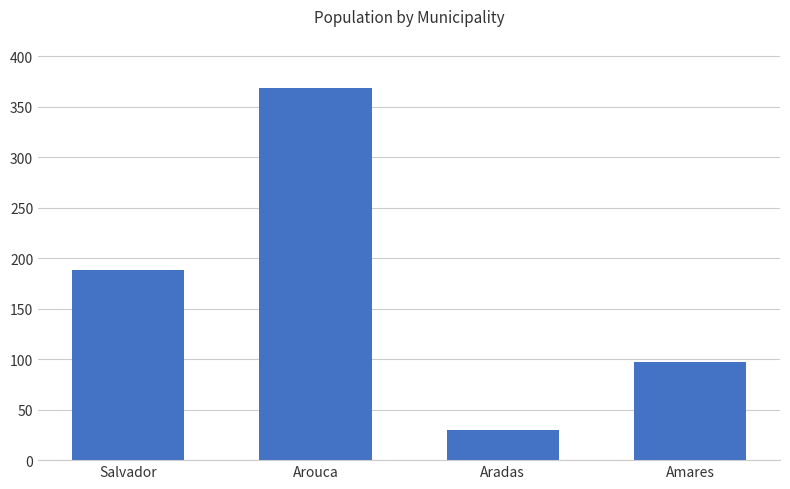

How many distinct data groups are displayed?

1